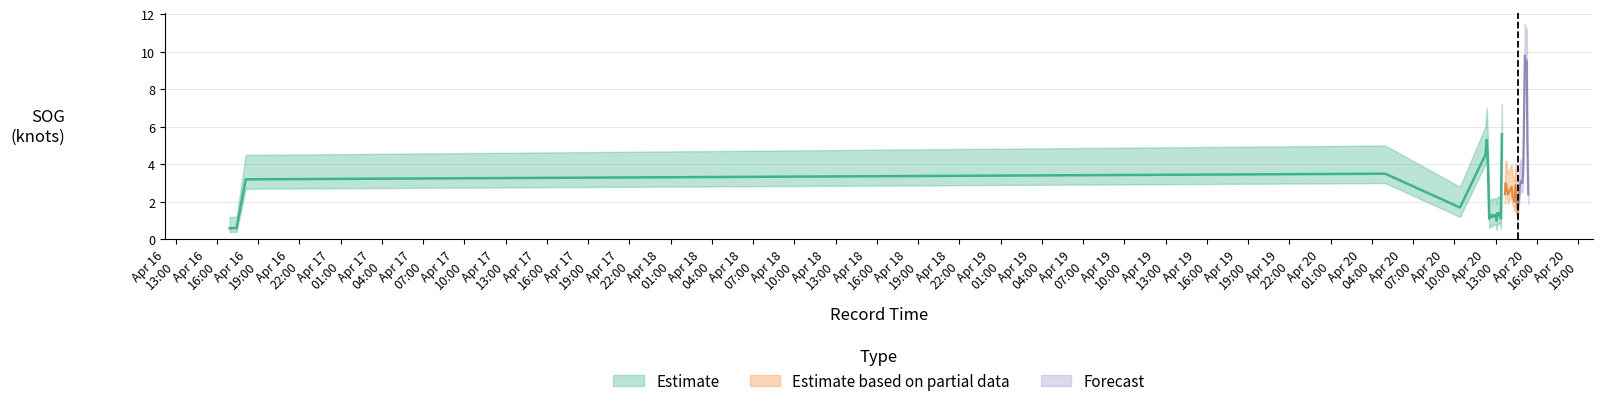

Reading left to right, what are all the values shown in this chart?

SOG_lower: 2024-04-16 16:56:00=0.4	2024-04-16 17:26:00=0.4	2024-04-16 18:06:00=2.7	2024-04-20 04:57:54=3.0	2024-04-20 10:24:04=1.2	2024-04-20 12:14:54=4.0	2024-04-20 12:21:14=4.8	2024-04-20 12:25:31=3.7	2024-04-20 12:31:54=0.6	2024-04-20 12:43:07=0.8	2024-04-20 12:47:13=0.7	2024-04-20 12:55:43=0.8	2024-04-20 13:00:08=0.8	2024-04-20 13:03:47=0.5	2024-04-20 13:08:01=0.9	2024-04-20 13:12:14=0.8	2024-04-20 13:16:30=0.9	2024-04-20 13:20:43=0.8	2024-04-20 13:22:51=0.6	2024-04-20 13:27:07=5.1	2024-04-20 13:40:12=1.9	2024-04-20 13:42:30=2.5	2024-04-20 13:46:42=2.4	2024-04-20 13:53:07=1.9	2024-04-20 14:09:29=2.3	2024-04-20 14:13:41=1.8	2024-04-20 14:17:53=1.7	2024-04-20 14:22:05=1.5	2024-04-20 14:26:19=2.4	2024-04-20 14:36:54=0.7	2024-04-20 14:39:01=1.4	2024-04-20 14:46:00=2.4	2024-04-20 14:50:13=2.6	2024-04-20 14:56:38=2.5	2024-04-20 15:00:44=3.5	2024-04-20 15:07:12=9.3	2024-04-20 15:09:13=9.1	2024-04-20 15:15:43=9.0	2024-04-20 15:17:43=5.0	2024-04-20 15:22:08=1.9
SOG_mid: 2024-04-16 16:56:00=0.6	2024-04-16 17:26:00=0.6	2024-04-16 18:06:00=3.2	2024-04-20 04:57:54=3.5	2024-04-20 10:24:04=1.7	2024-04-20 12:14:54=4.5	2024-04-20 12:21:14=5.3	2024-04-20 12:25:31=4.2	2024-04-20 12:31:54=1.1	2024-04-20 12:43:07=1.3	2024-04-20 12:47:13=1.2	2024-04-20 12:55:43=1.3	2024-04-20 13:00:08=1.3	2024-04-20 13:03:47=1.0	2024-04-20 13:08:01=1.4	2024-04-20 13:12:14=1.3	2024-04-20 13:16:30=1.4	2024-04-20 13:20:43=1.3	2024-04-20 13:22:51=1.1	2024-04-20 13:27:07=5.6	2024-04-20 13:40:12=2.4	2024-04-20 13:42:30=3.0	2024-04-20 13:46:42=2.9	2024-04-20 13:53:07=2.4	2024-04-20 14:09:29=2.8	2024-04-20 14:13:41=2.3	2024-04-20 14:17:53=2.2	2024-04-20 14:22:05=2.0	2024-04-20 14:26:19=2.9	2024-04-20 14:36:54=1.2	2024-04-20 14:39:01=1.9	2024-04-20 14:46:00=2.9	2024-04-20 14:50:13=3.1	2024-04-20 14:56:38=3.0	2024-04-20 15:00:44=4.0	2024-04-20 15:07:12=9.8	2024-04-20 15:09:13=9.6	2024-04-20 15:15:43=9.5	2024-04-20 15:17:43=5.5	2024-04-20 15:22:08=2.4
SOG_upper: 2024-04-16 16:56:00=1.2	2024-04-16 17:26:00=1.2	2024-04-16 18:06:00=4.5	2024-04-20 04:57:54=5.0	2024-04-20 10:24:04=2.8	2024-04-20 12:14:54=6.0	2024-04-20 12:21:14=7.0	2024-04-20 12:25:31=5.5	2024-04-20 12:31:54=2.0	2024-04-20 12:43:07=2.2	2024-04-20 12:47:13=2.1	2024-04-20 12:55:43=2.2	2024-04-20 13:00:08=2.2	2024-04-20 13:03:47=1.9	2024-04-20 13:08:01=2.3	2024-04-20 13:12:14=2.2	2024-04-20 13:16:30=2.3	2024-04-20 13:20:43=2.2	2024-04-20 13:22:51=2.0	2024-04-20 13:27:07=7.2	2024-04-20 13:40:12=3.5	2024-04-20 13:42:30=4.2	2024-04-20 13:46:42=4.1	2024-04-20 13:53:07=3.5	2024-04-20 14:09:29=4.0	2024-04-20 14:13:41=3.4	2024-04-20 14:17:53=3.3	2024-04-20 14:22:05=3.1	2024-04-20 14:26:19=4.1	2024-04-20 14:36:54=2.1	2024-04-20 14:39:01=3.0	2024-04-20 14:46:00=4.1	2024-04-20 14:50:13=4.3	2024-04-20 14:56:38=4.2	2024-04-20 15:00:44=5.2	2024-04-20 15:07:12=11.5	2024-04-20 15:09:13=11.3	2024-04-20 15:15:43=11.2	2024-04-20 15:17:43=7.2	2024-04-20 15:22:08=3.5